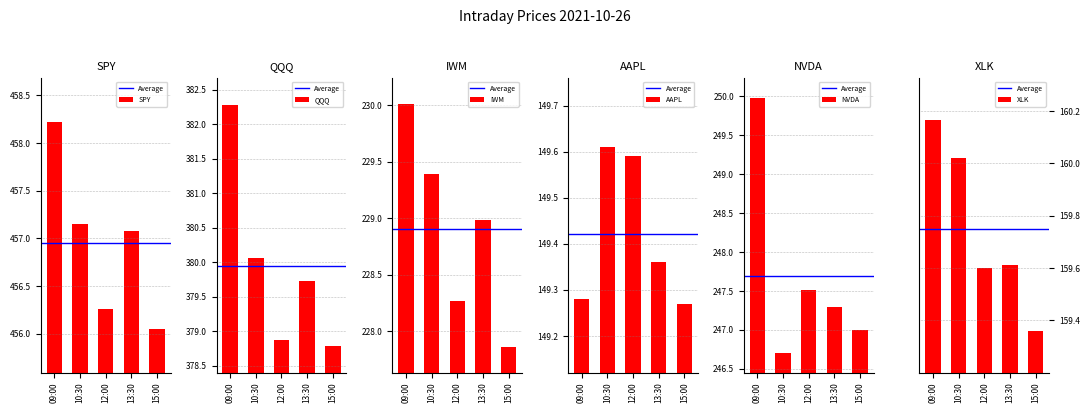

At which label is AAPL closest to 149?

15:00